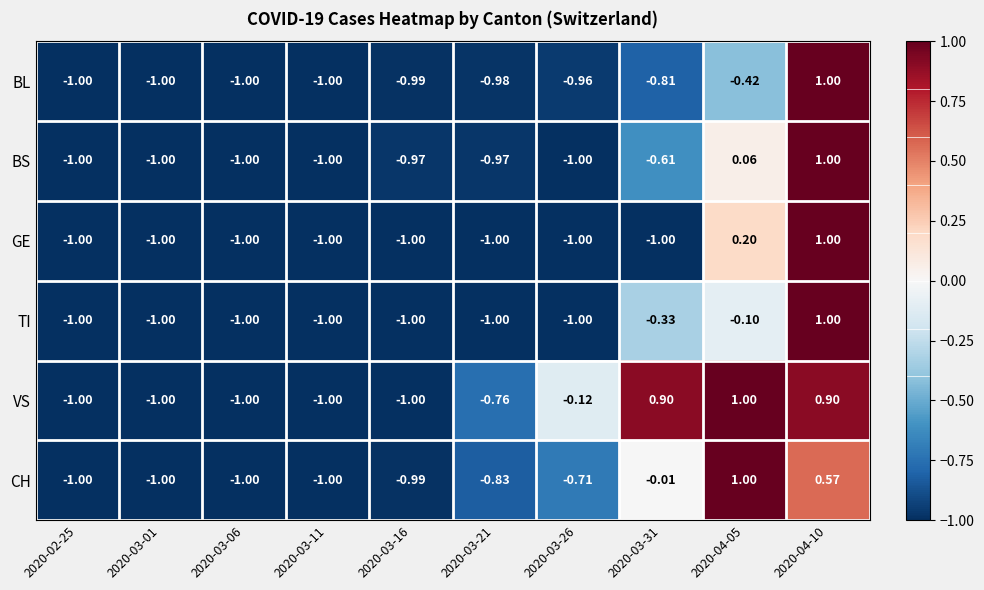

Which series changed the most between 2020-03-01 and 2020-03-26?

VS